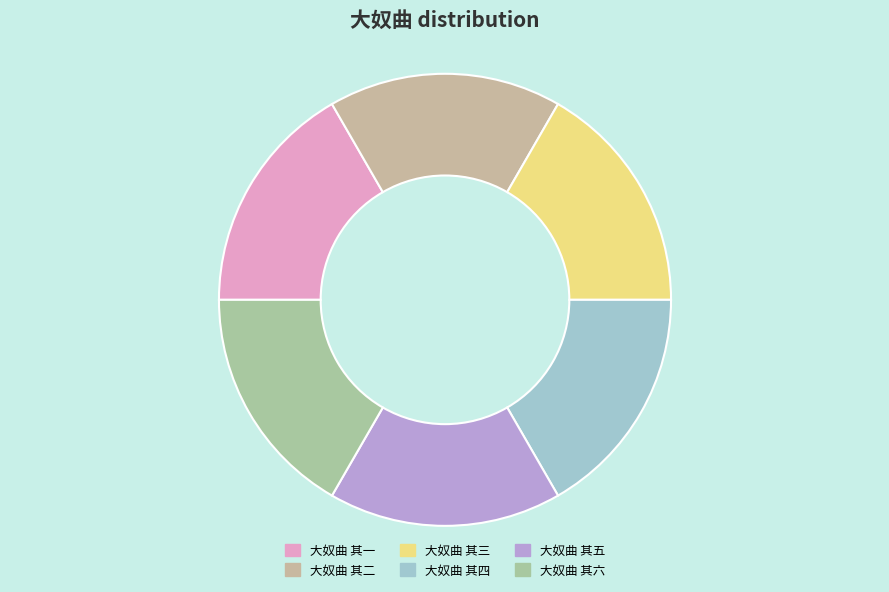

What is the change in value from 大奴曲 其三 to 大奴曲 其五?

+2